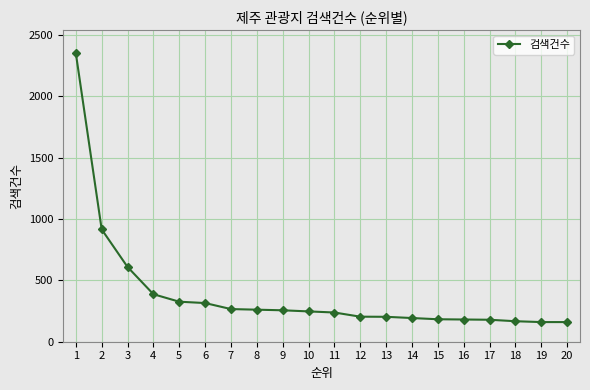

What is the approximate value at 19?

160